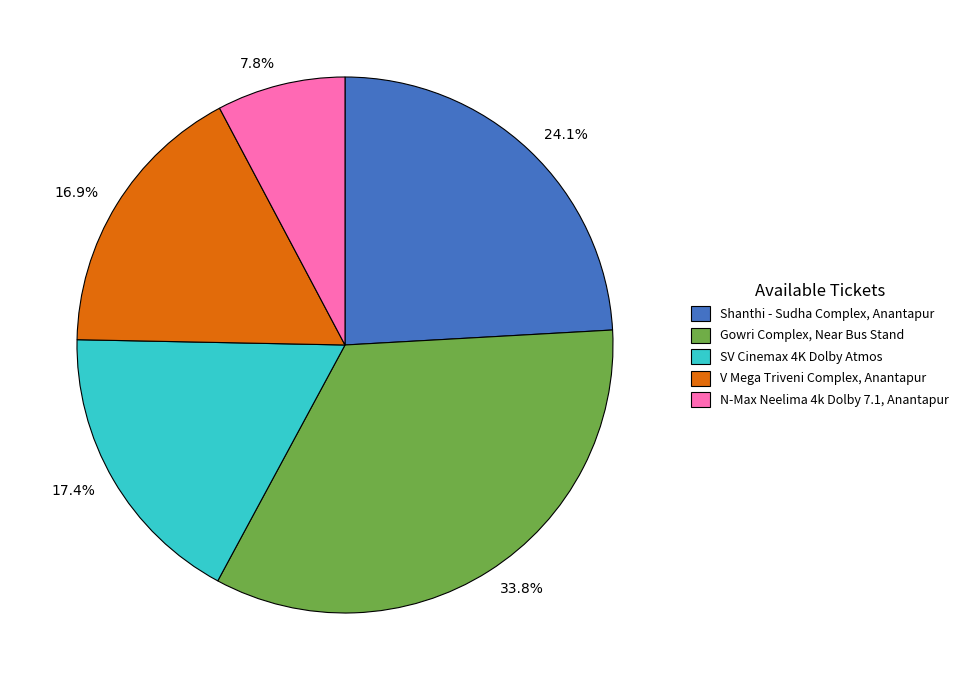

Which category has the biggest portion of the pie?

Gowri Complex, Near Bus Stand